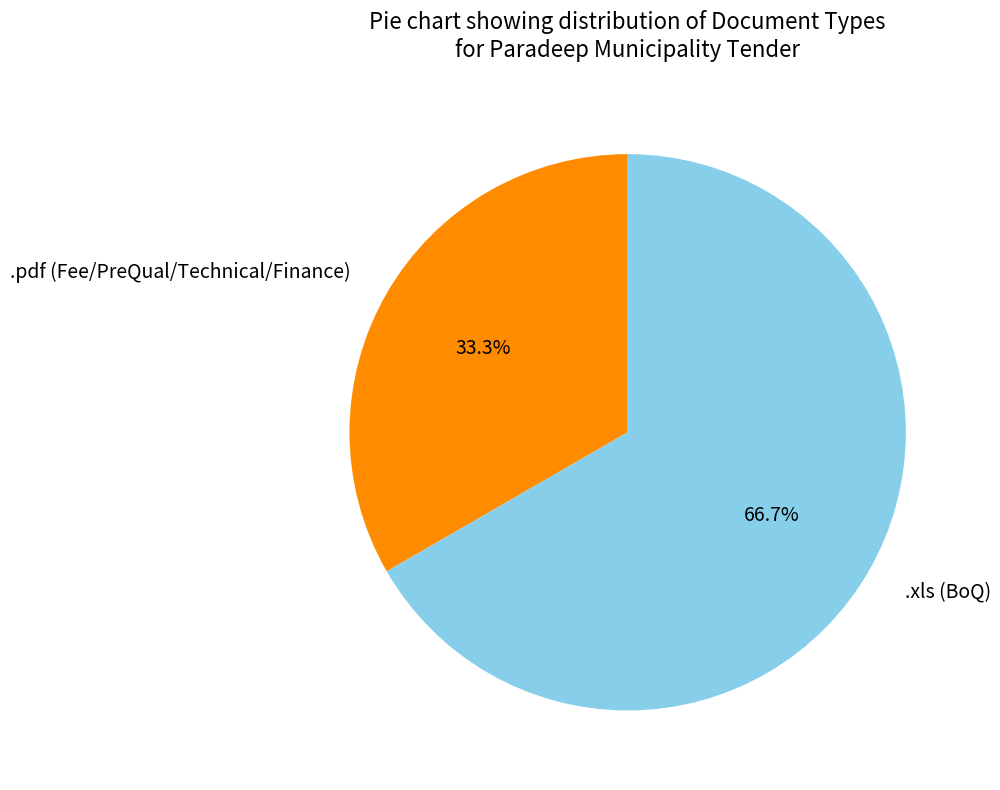

Rank the categories by value from lowest to highest.

.pdf (Fee/PreQual/Technical/Finance), .xls (BoQ)